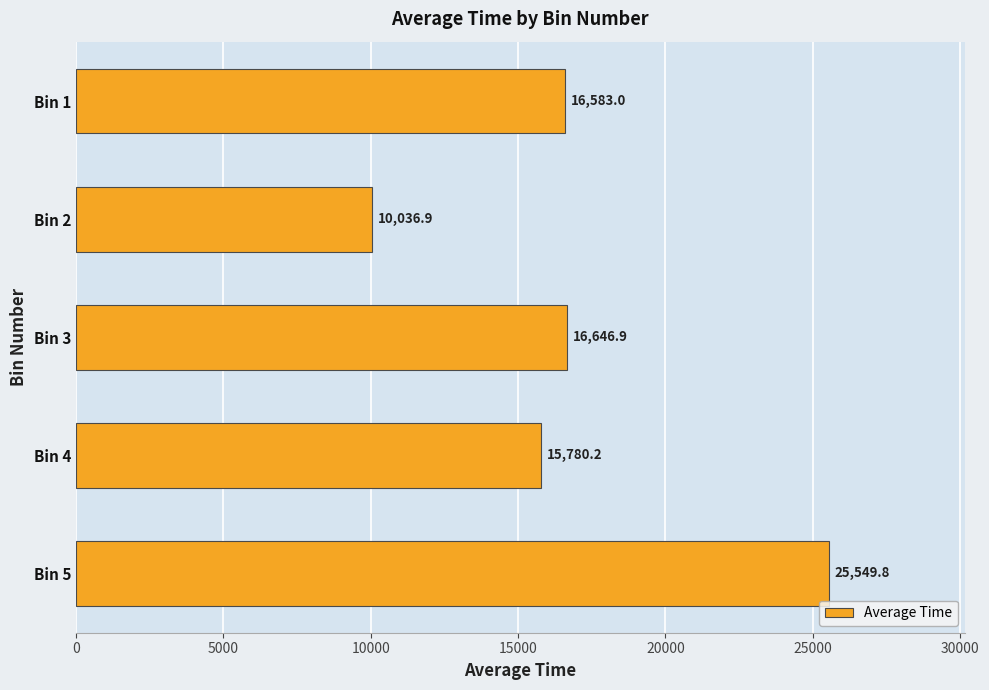

What is the average value?

16919.3